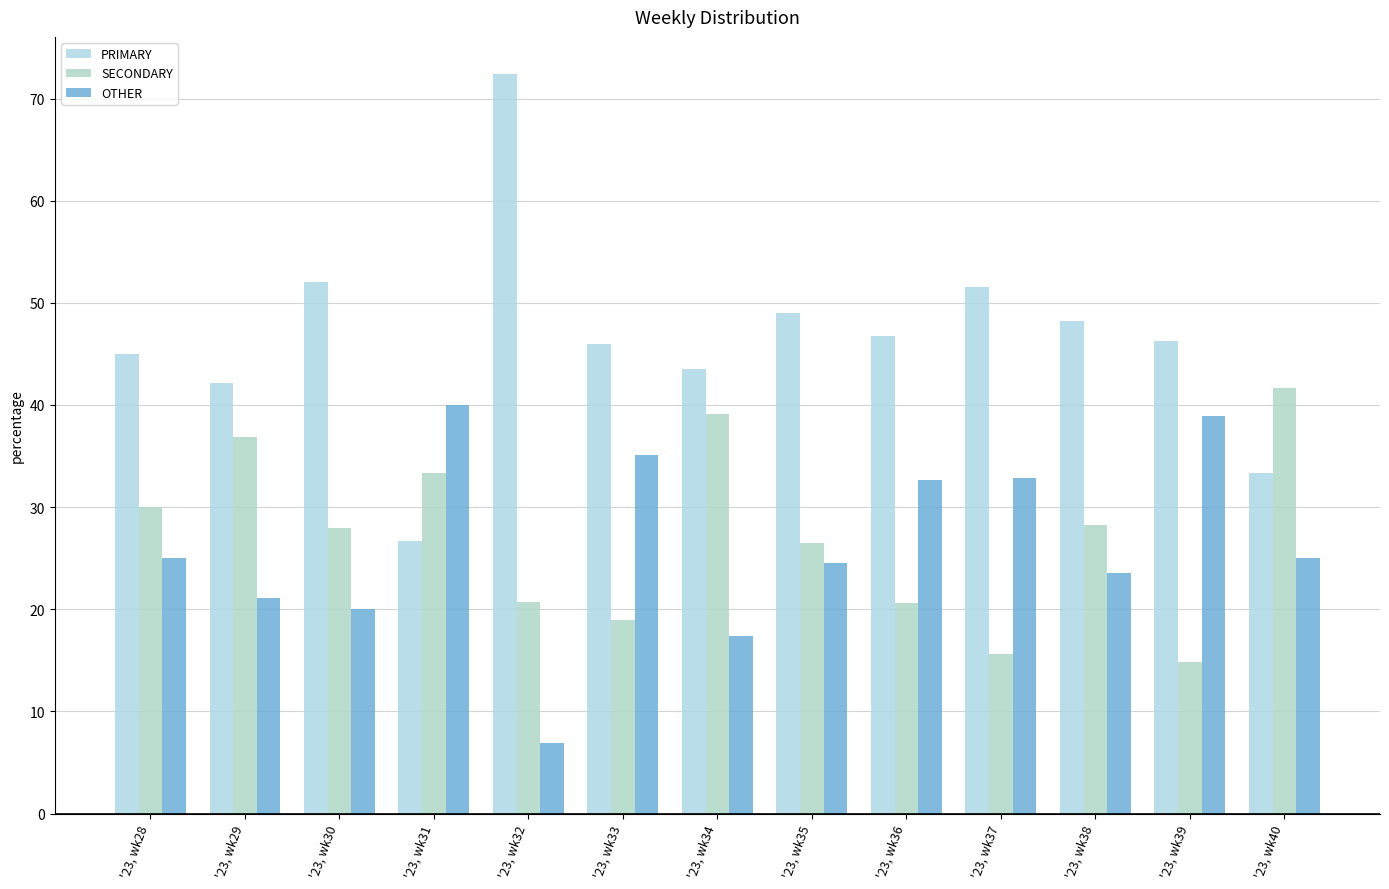

At '23, wk33, list the series in order from smallest to largest.

SECONDARY, OTHER, PRIMARY